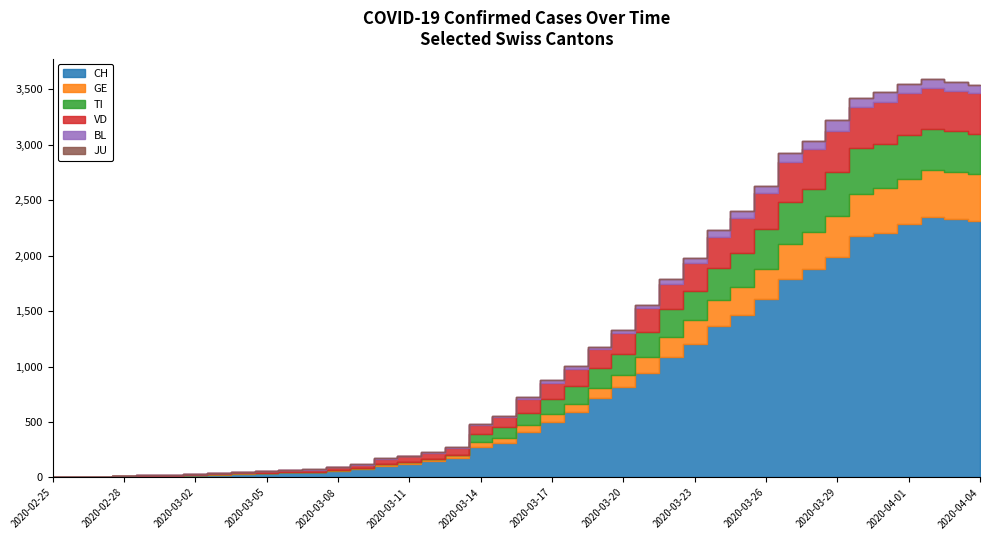

True or false: BL has a value of 0 at 2020-02-28.

True